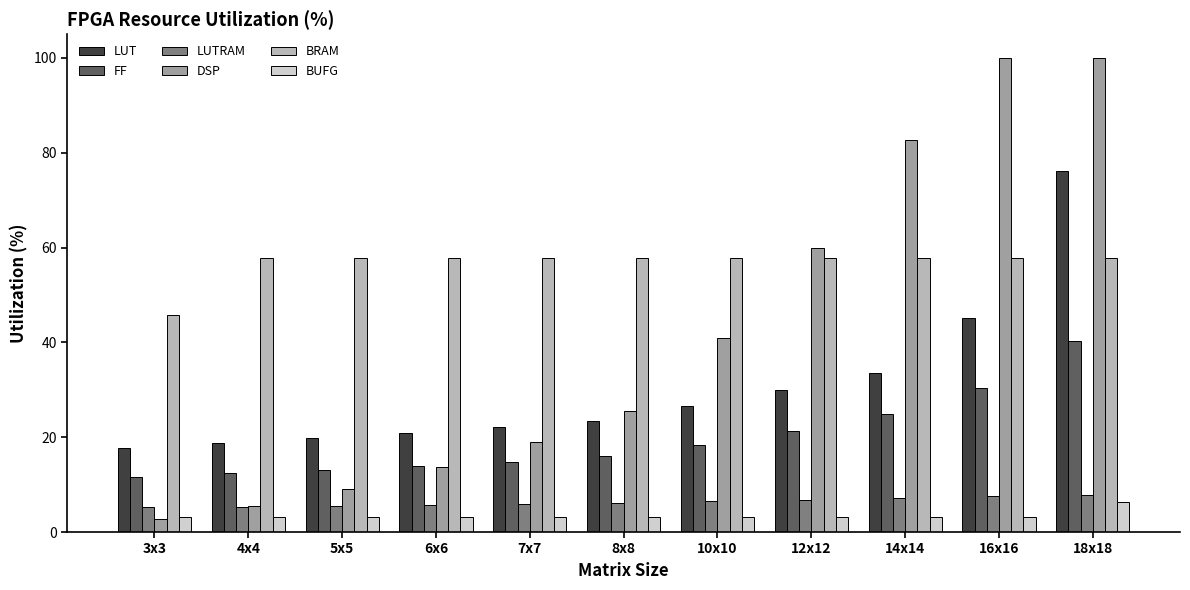

What is the spread (max minus min) of values at 10x10?

54.7